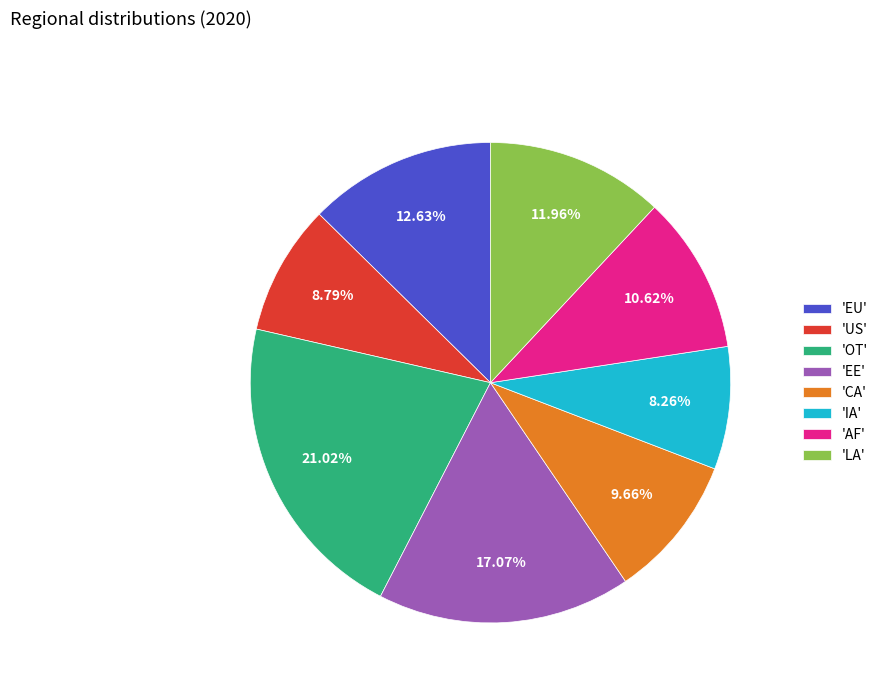

Between 'EE' and 'EU', which is larger?

'EE'